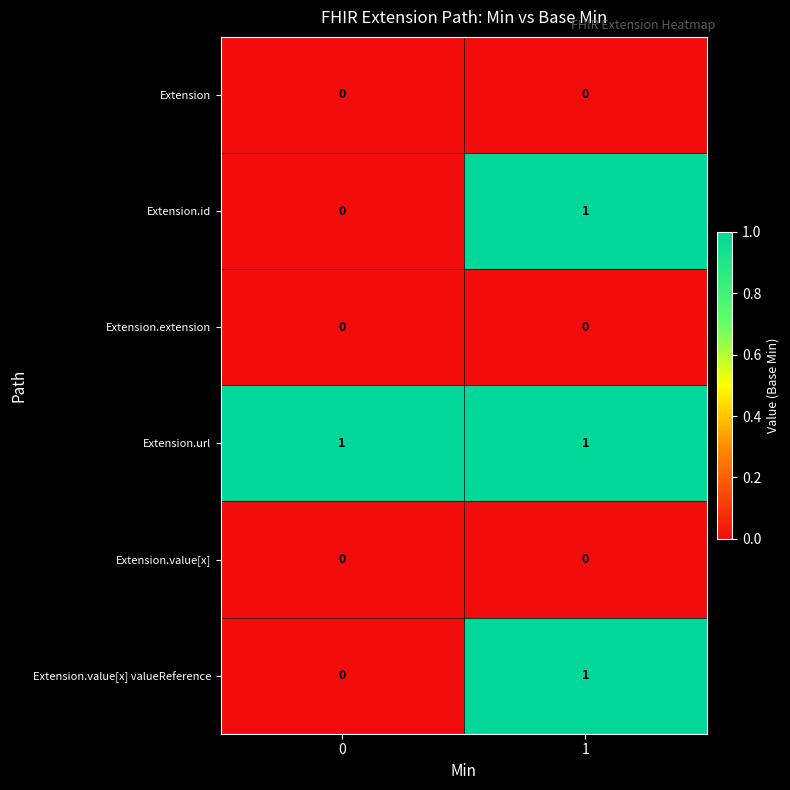

Reading left to right, list all the values displayed in this chart.

Extension: 0=0	1=0
Extension.id: 0=0	1=1
Extension.extension: 0=0	1=0
Extension.url: 0=1	1=1
Extension.value[x]: 0=0	1=0
Extension.value[x] valueReference: 0=0	1=1